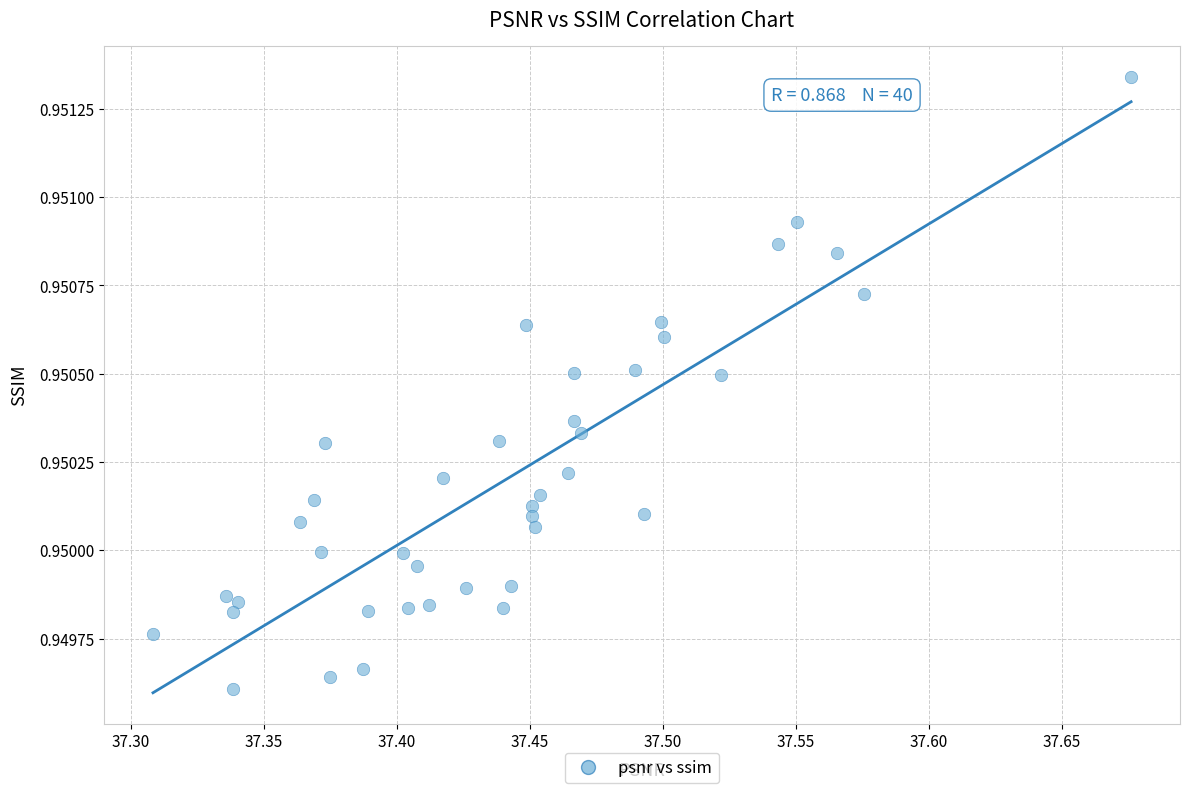

What is the range of X values (max minus min)?

0.4